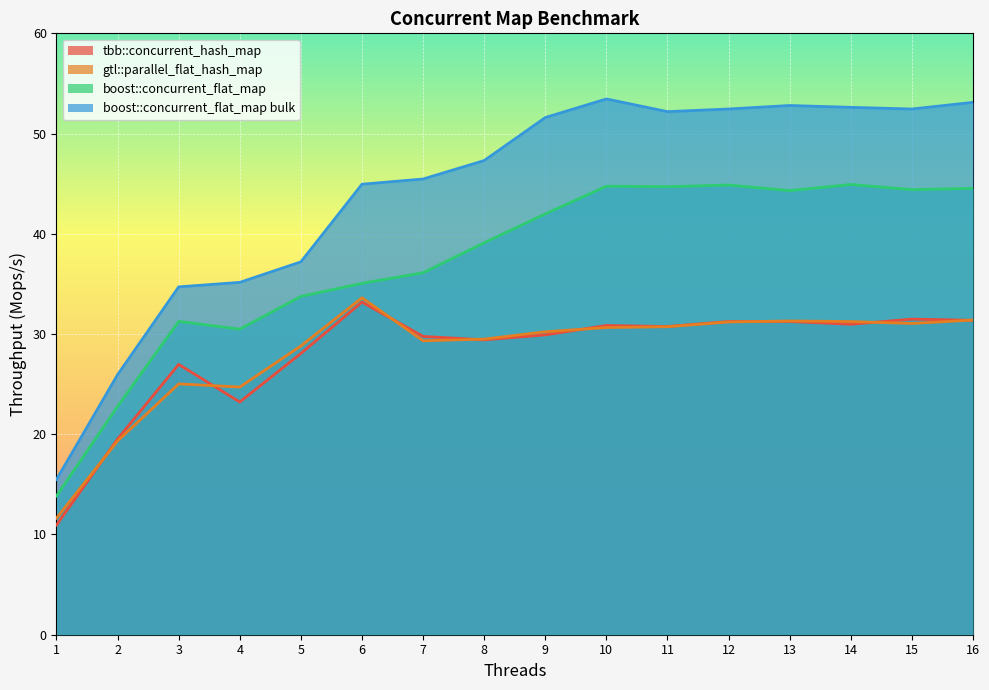

What is the total value across all series at 2?

87.6